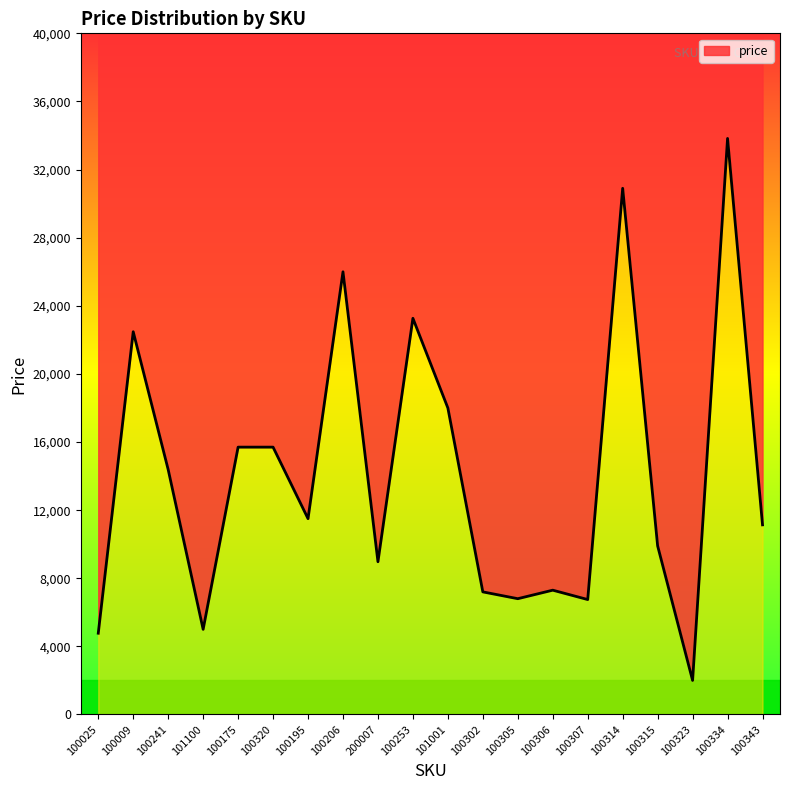

Reading left to right, list all the values displayed in this chart.

100025=4772	100009=22477	100241=14382	101100=5000	100175=15700	100320=15700	100195=11500	100206=25997	200007=8970	100253=23266	101001=18000	100302=7200	100305=6800	100306=7300	100307=6750	100314=30900	100315=9900	100323=2000	100334=33828	100343=11136